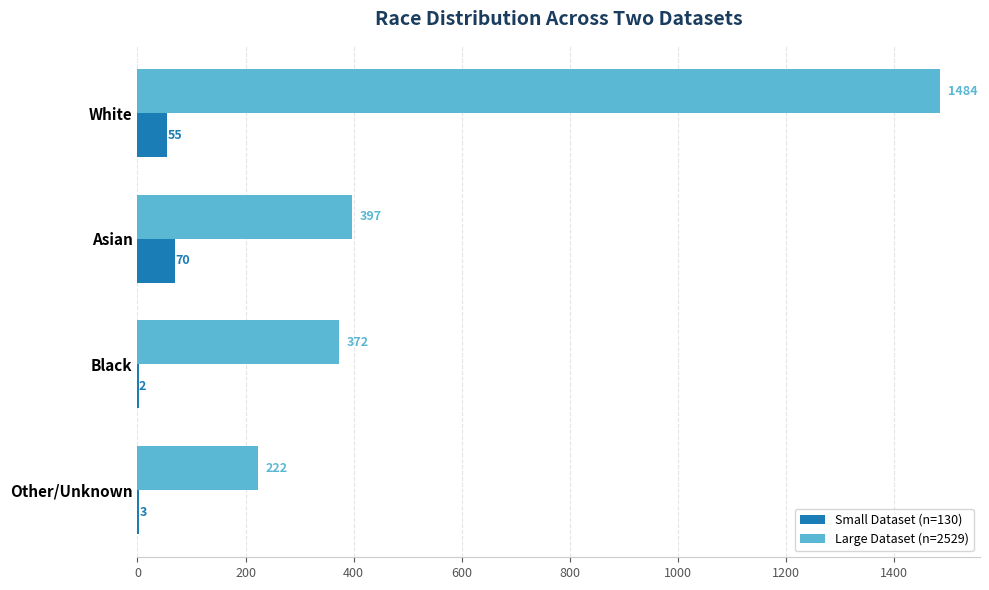

At which label is Small Dataset (n=130) closest to 36?

White